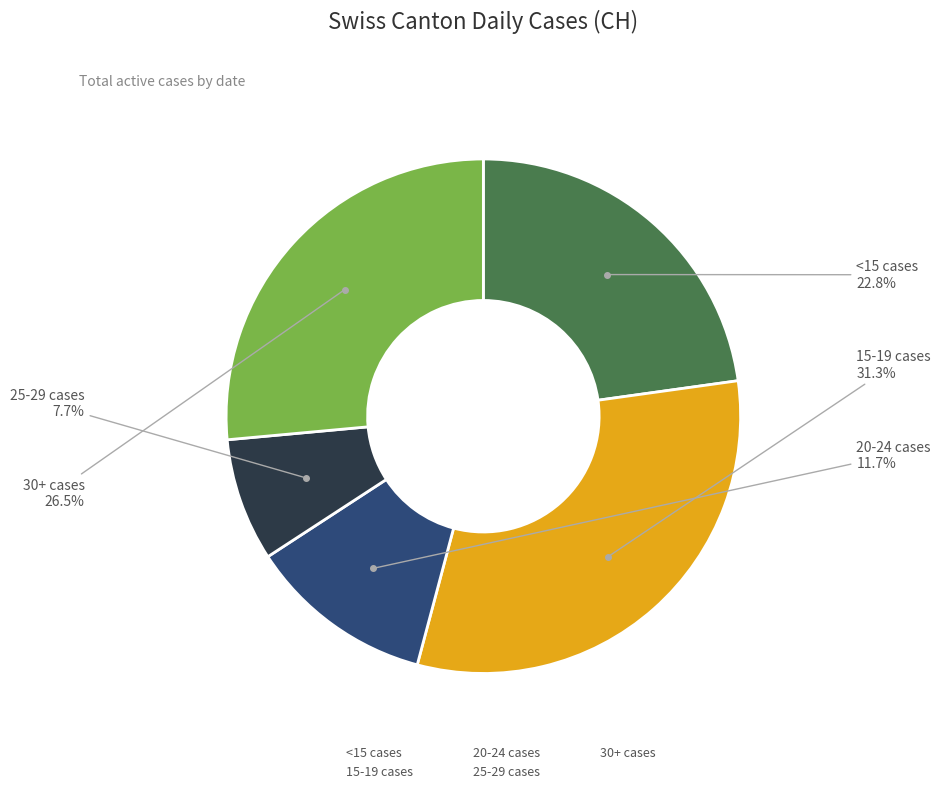

Is there any slice that represents more than half of the pie?

No